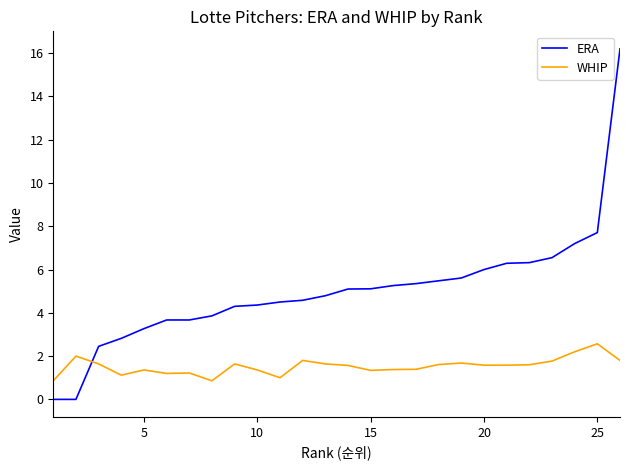

What is the difference between the maximum and minimum values in the ERA series?

16.2